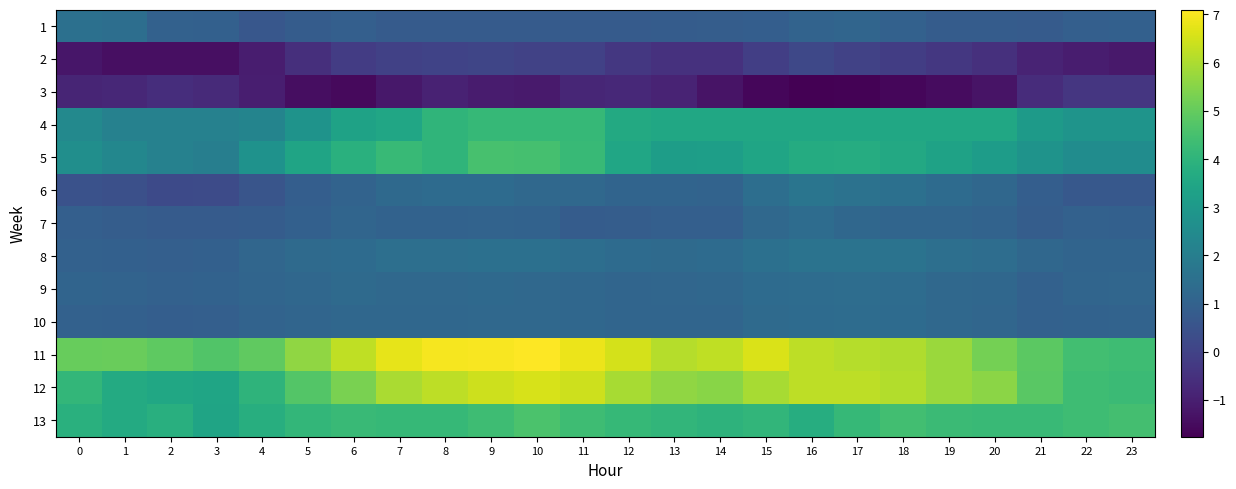

What is the total value across all series at 0?

21.9